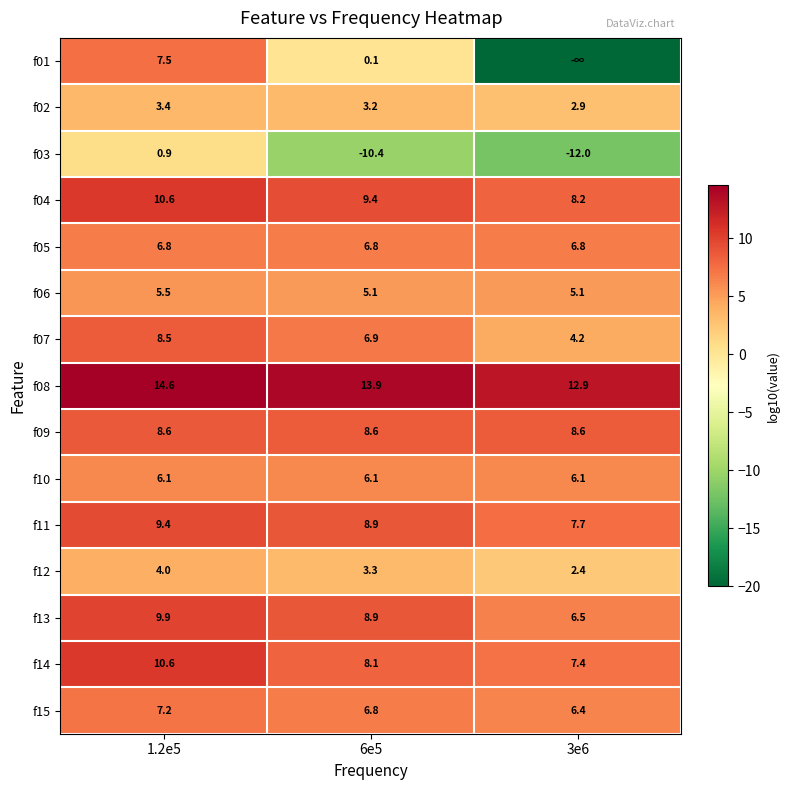

What is the approximate value of f09 at 1.2e5?

8.6